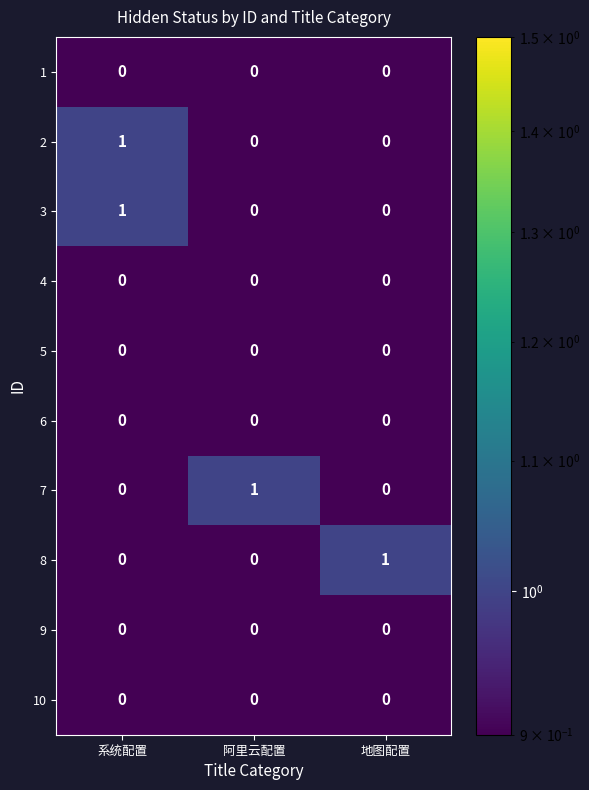

The value of 6 at 地图配置 is 0. True or false?

True